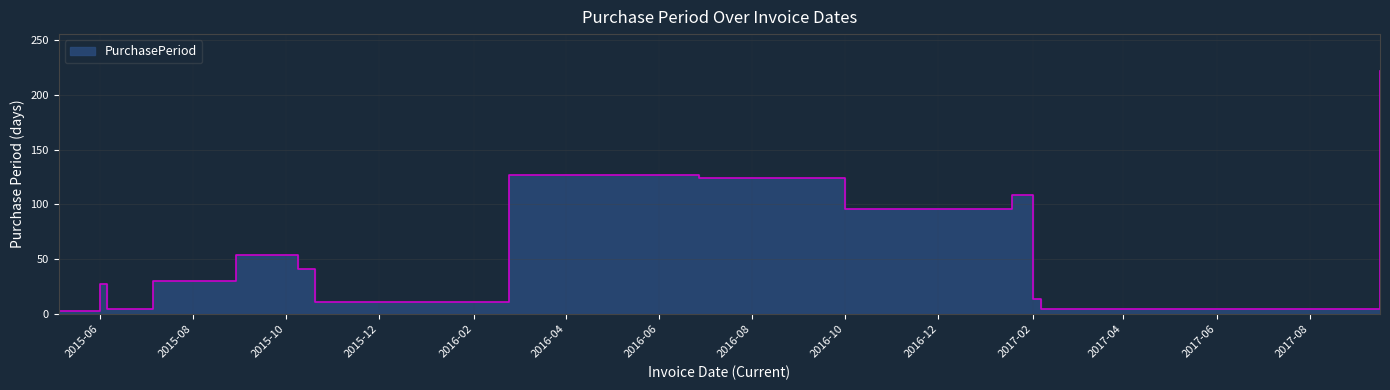

How many lines are shown in the chart?

1